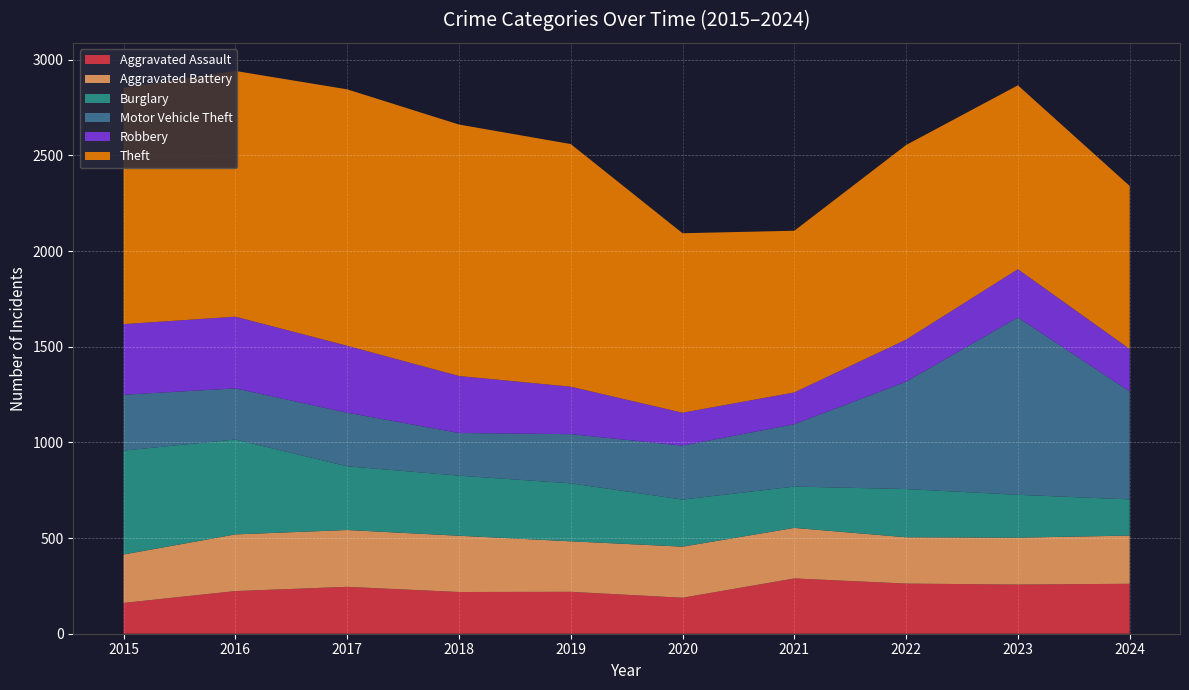

Reading left to right, list all the values displayed in this chart.

Aggravated Assault: 2015=161	2016=223	2017=245	2018=218	2019=219	2020=188	2021=289	2022=262	2023=257	2024=261
Aggravated Battery: 2015=253	2016=296	2017=297	2018=294	2019=264	2020=267	2021=264	2022=242	2023=245	2024=252
Burglary: 2015=543	2016=496	2017=333	2018=314	2019=303	2020=246	2021=216	2022=252	2023=224	2024=189
Motor Vehicle Theft: 2015=292	2016=267	2017=280	2018=223	2019=257	2020=282	2021=326	2022=561	2023=927	2024=564
Robbery: 2015=369	2016=375	2017=350	2018=298	2019=248	2020=172	2021=166	2022=220	2023=252	2024=222
Theft: 2015=1235	2016=1284	2017=1340	2018=1314	2019=1268	2020=938	2021=845	2022=1017	2023=961	2024=852